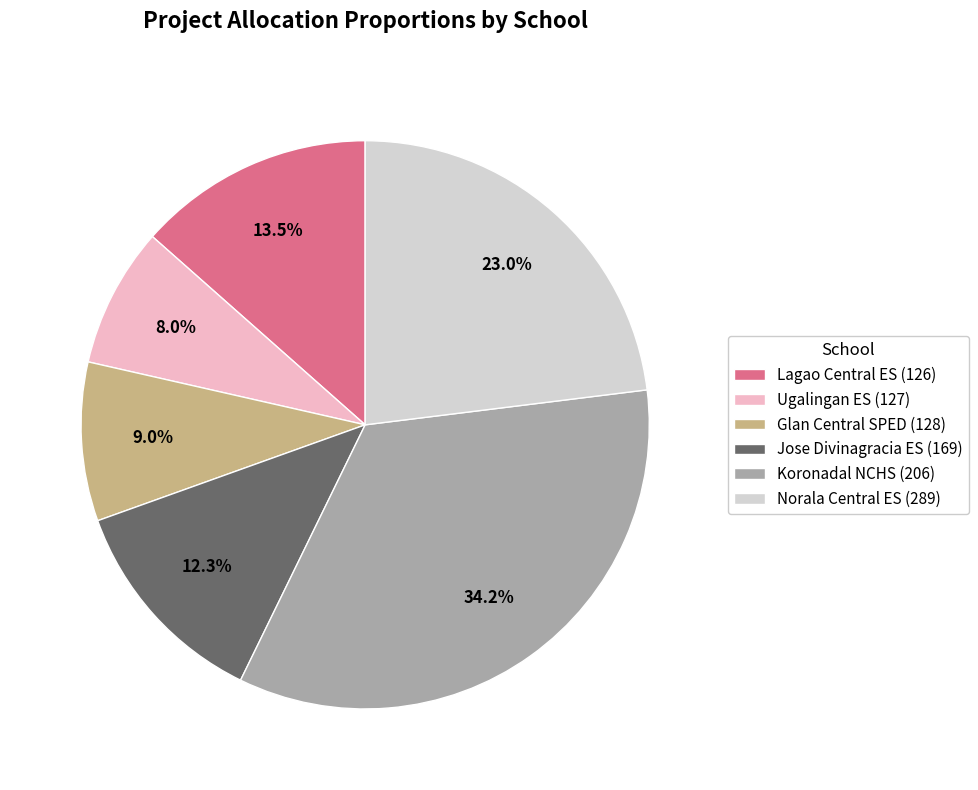

What portion of the pie excludes Jose Divinagracia ES (169)?

87.7%